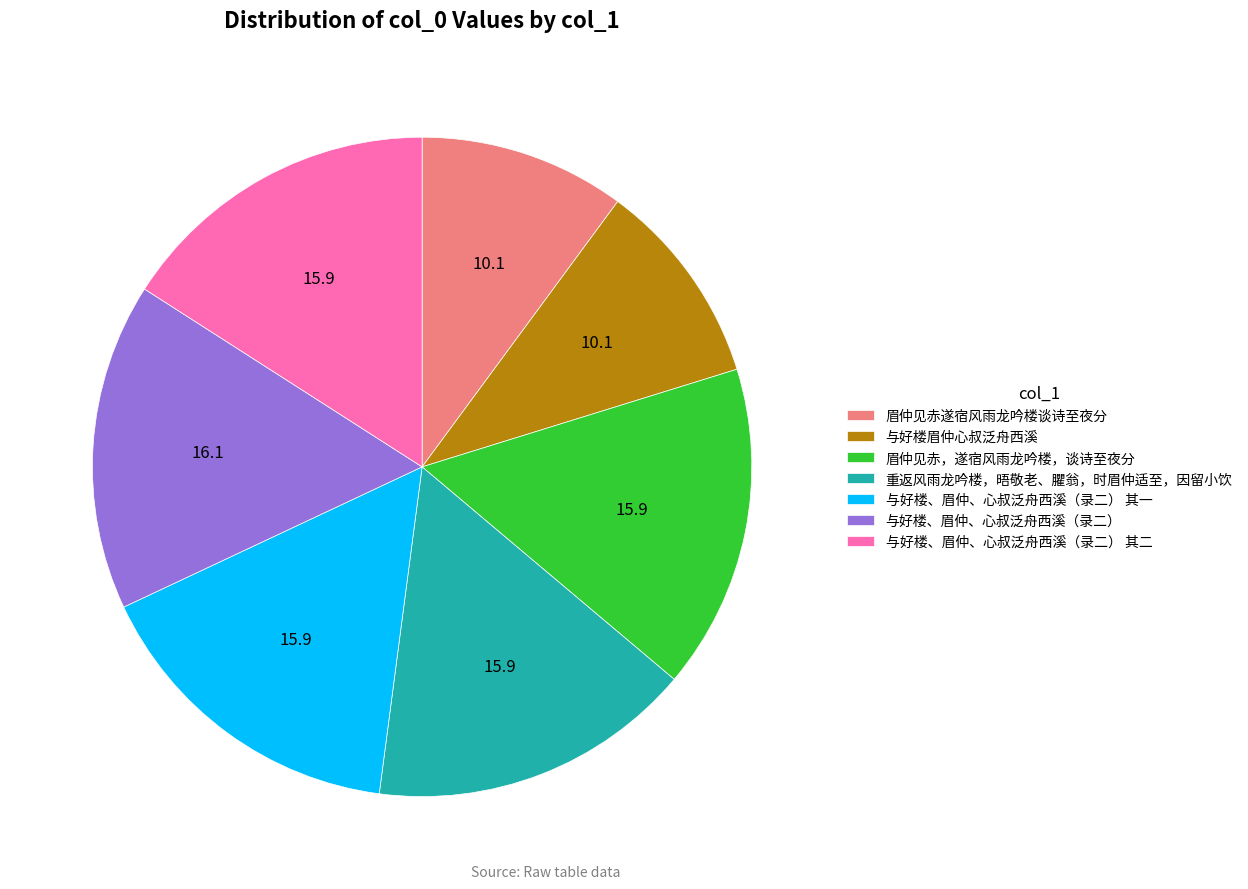

Count the number of slices in the pie.

7